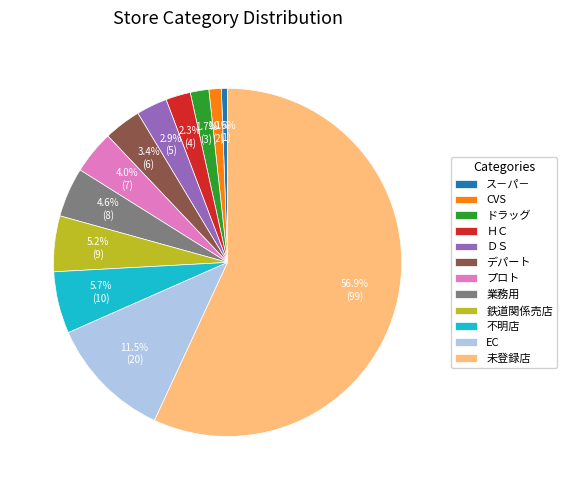

What portion of the pie excludes ドラッグ?

98.3%